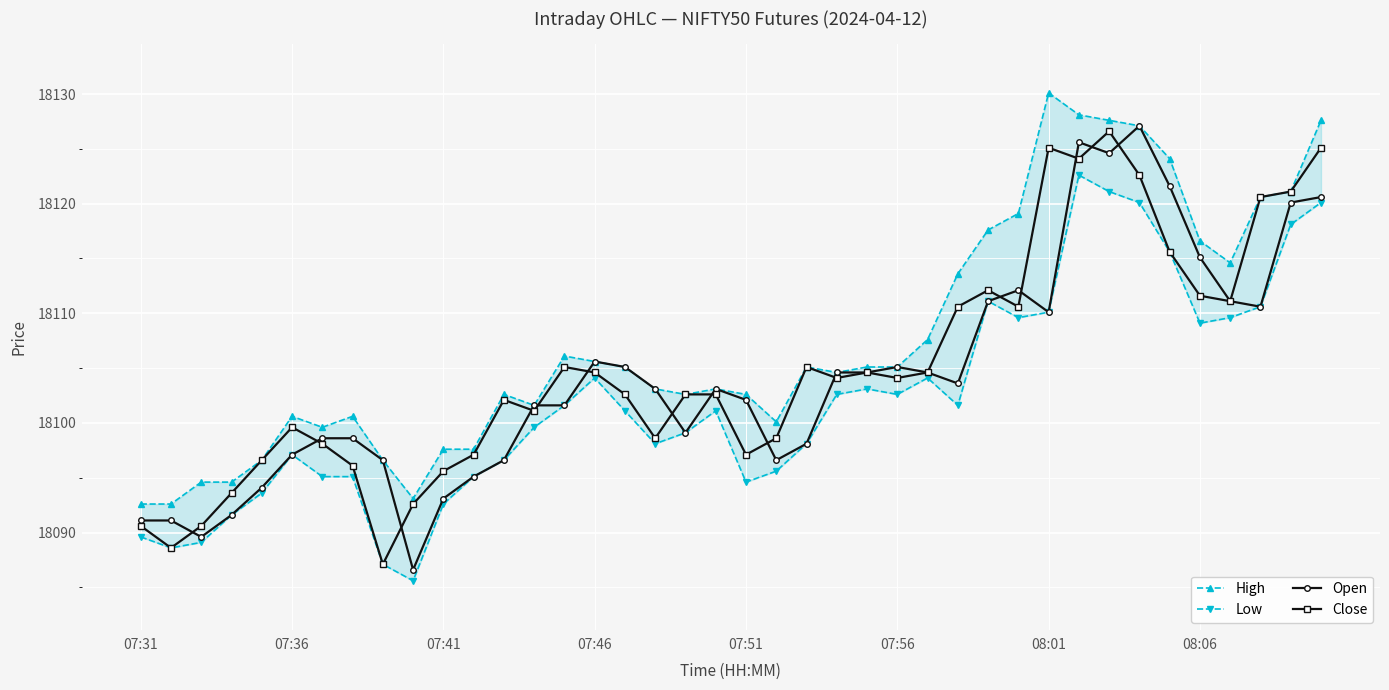

Is it true that High equals 18121.1 at 38?

True